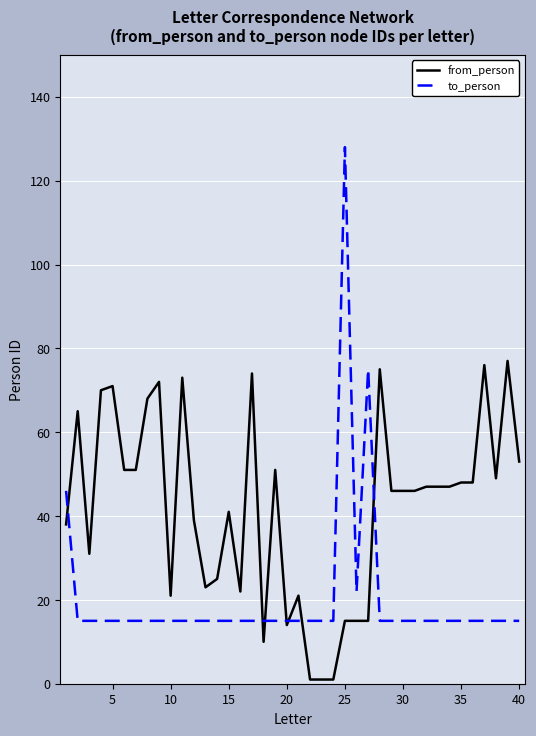

List the series in order of their overall mean, lowest first.

to_person, from_person